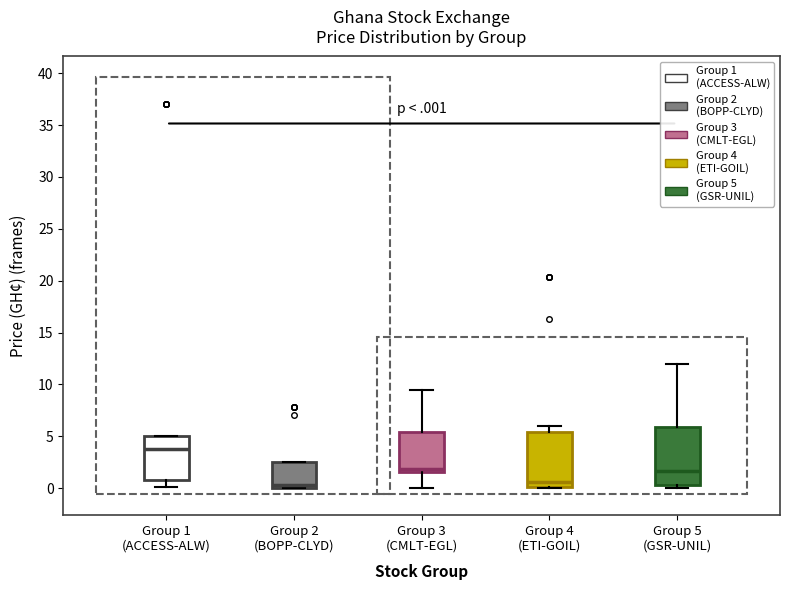

Reading left to right, read every box against the y-axis: the position of its median line, the range the box covers, and the ends of its whiskers. The values are not printed on the chart, so give them approximately, as read against the axis.

Group 1 (ACCESS-ALW): median 3.5, box 1.0 to 5.0, whiskers 0.0 to 5.0
Group 2 (BOPP-CLYD): median 0.5, box 0.0 to 2.5, whiskers 0.0 to 2.5
Group 3 (CMLT-EGL): median 2.0, box 1.5 to 5.5, whiskers 0.0 to 9.5
Group 4 (ETI-GOIL): median 0.5, box 0.0 to 5.5, whiskers 0.0 to 6.0
Group 5 (GSR-UNIL): median 1.5, box 0.5 to 6.0, whiskers 0.0 to 12.0